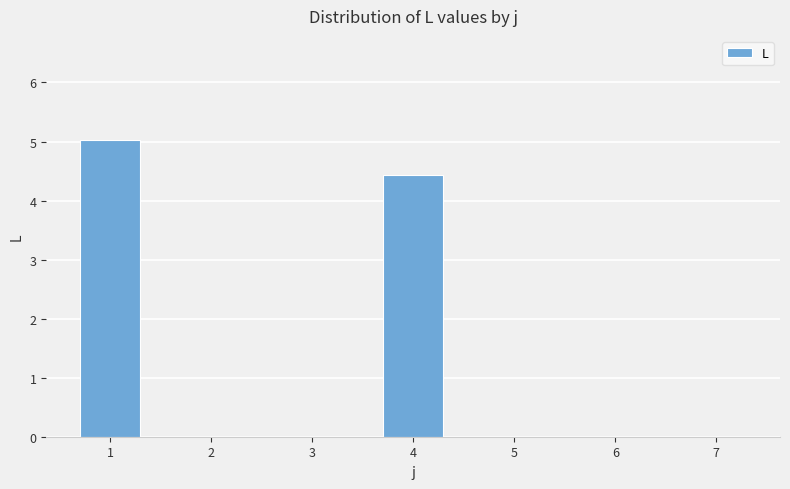

Is it true that the value at 7 is -2.1?

False